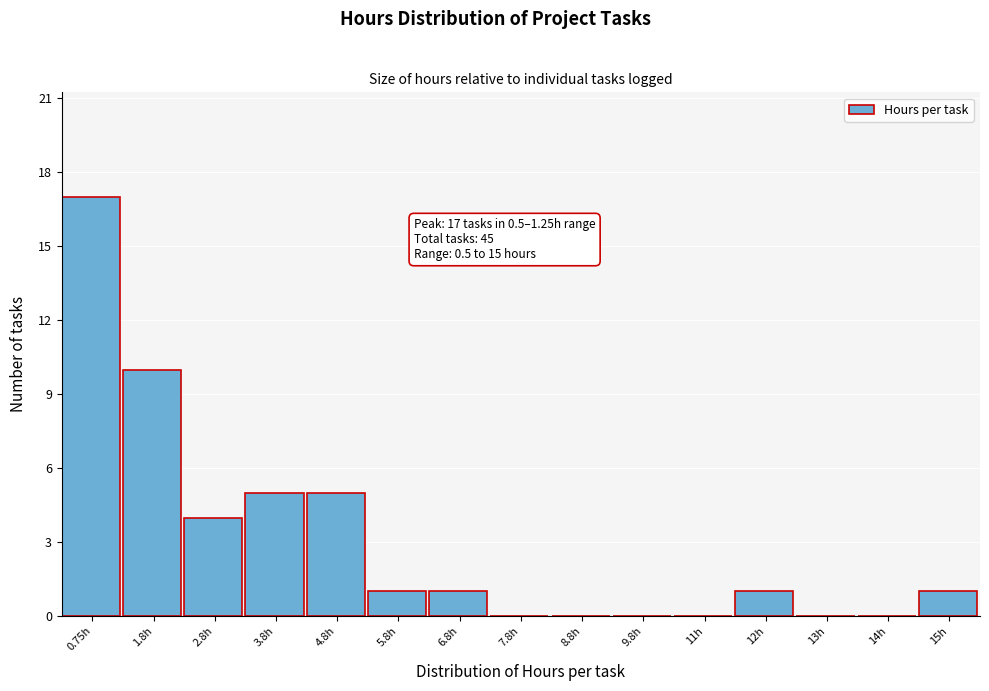

Reading left to right, extract all data points from this chart.

0.75h=17	1.8h=10	2.8h=4	3.8h=5	4.8h=5	5.8h=1	6.8h=1	7.8h=0	8.8h=0	9.8h=0	11h=0	12h=1	13h=0	14h=0	15h=1